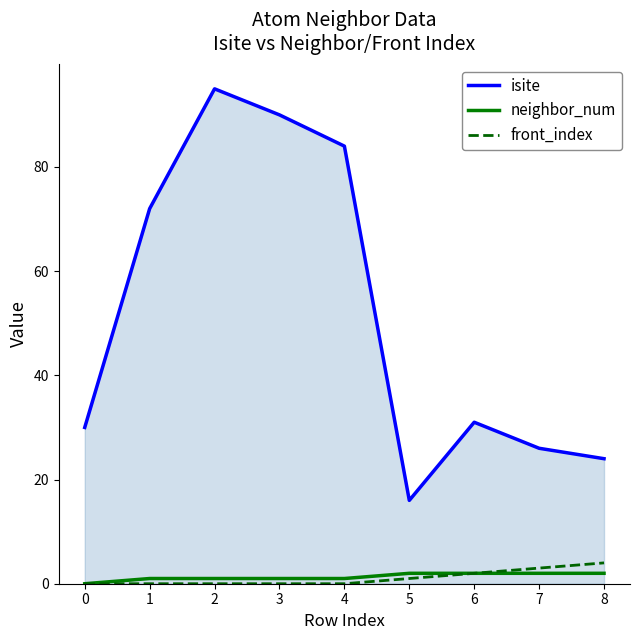

Between 5 and 8, which series saw the biggest shift?

isite